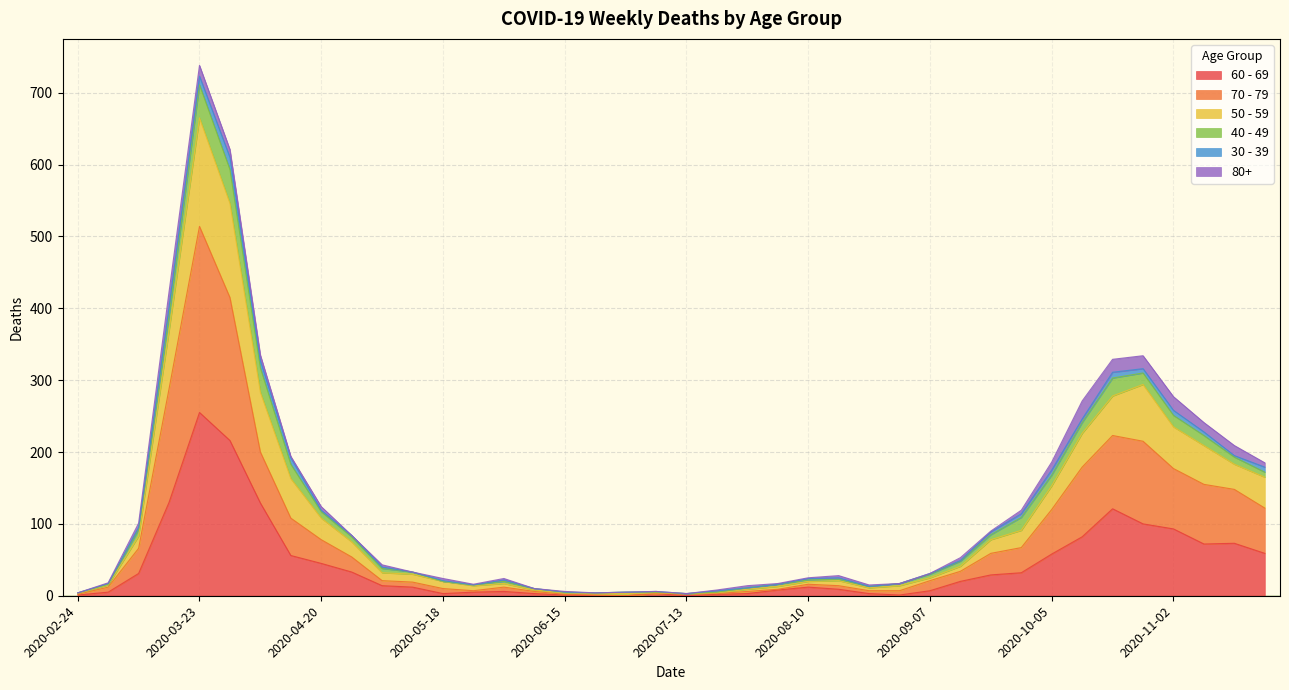

What is the label of the 12th point from the left?

2020-05-11